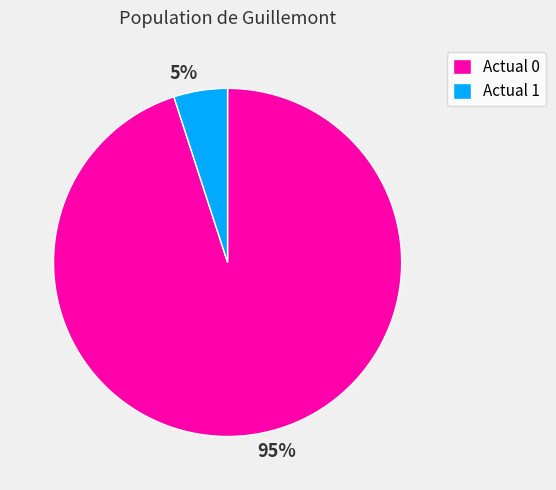

True or false: Actual 1 accounts for 5% of the total.

True